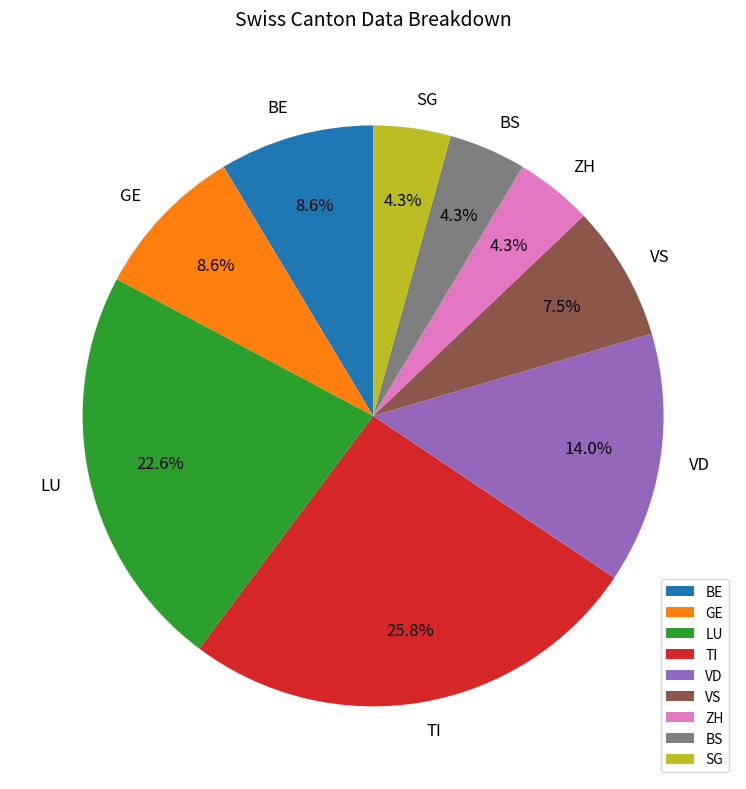

Which slice is the largest?

TI